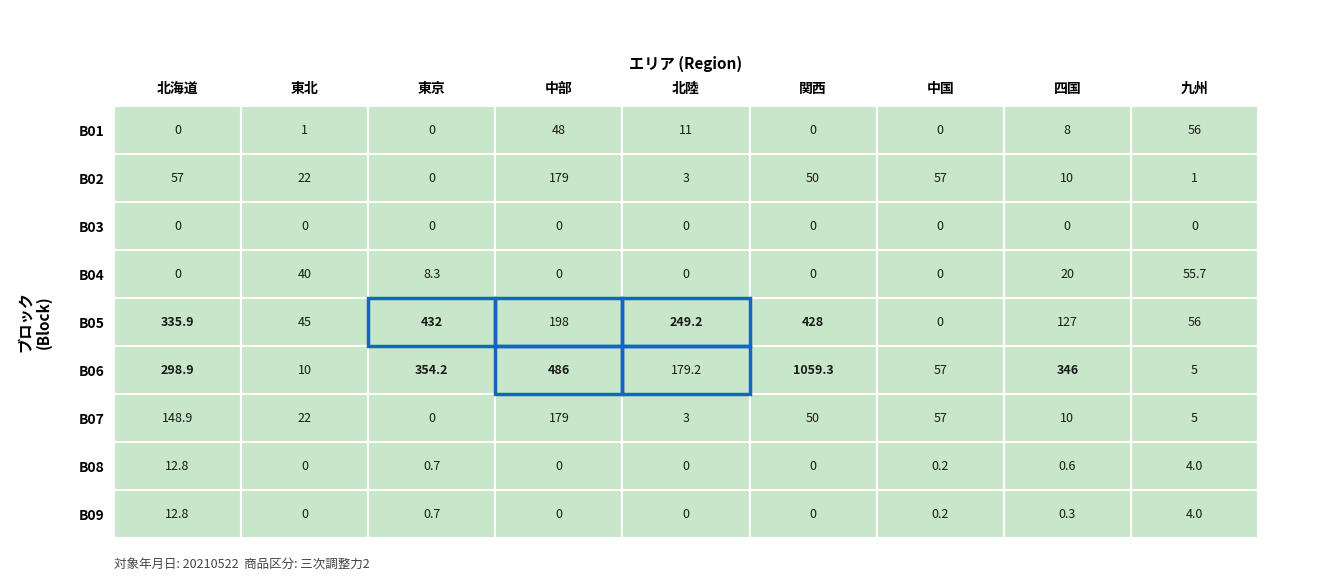

What is the sum of the B02 values at 関西 and 四国?

60.0